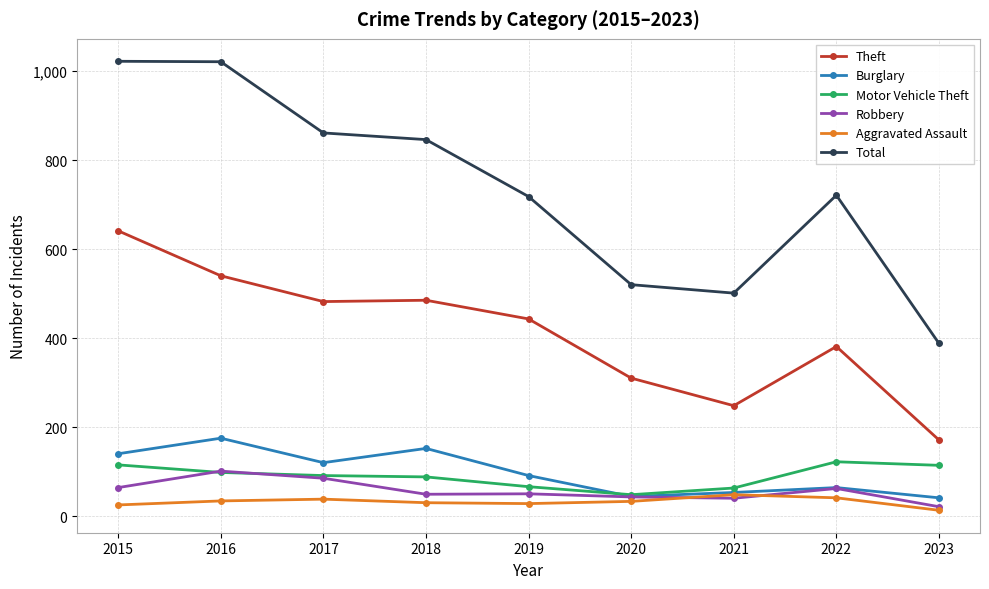

At how many categories does at least one series exceed 424?

8